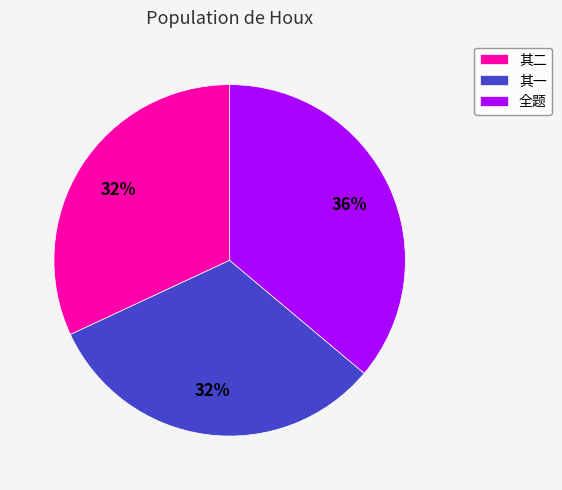

Approximately how many times larger is the value at 其二 compared to 其一?

1.0